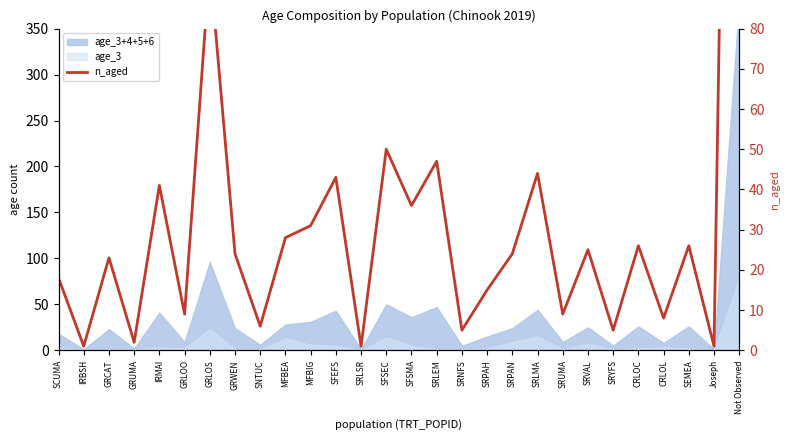

What is the smallest value displayed?

1